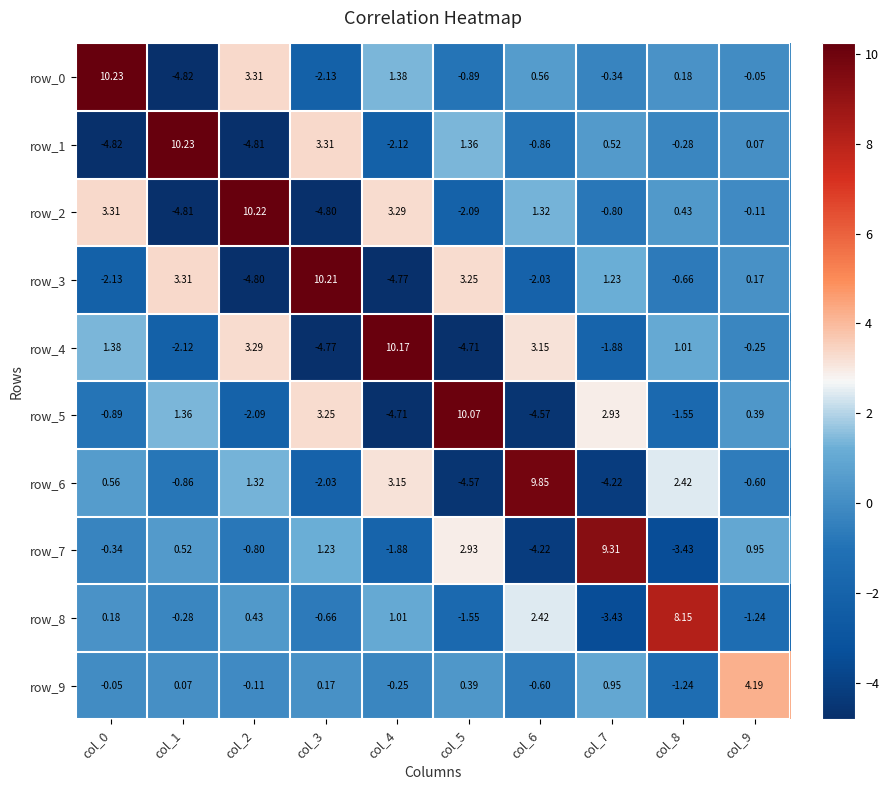

Where does the row_7 series first go above 0?

col_1